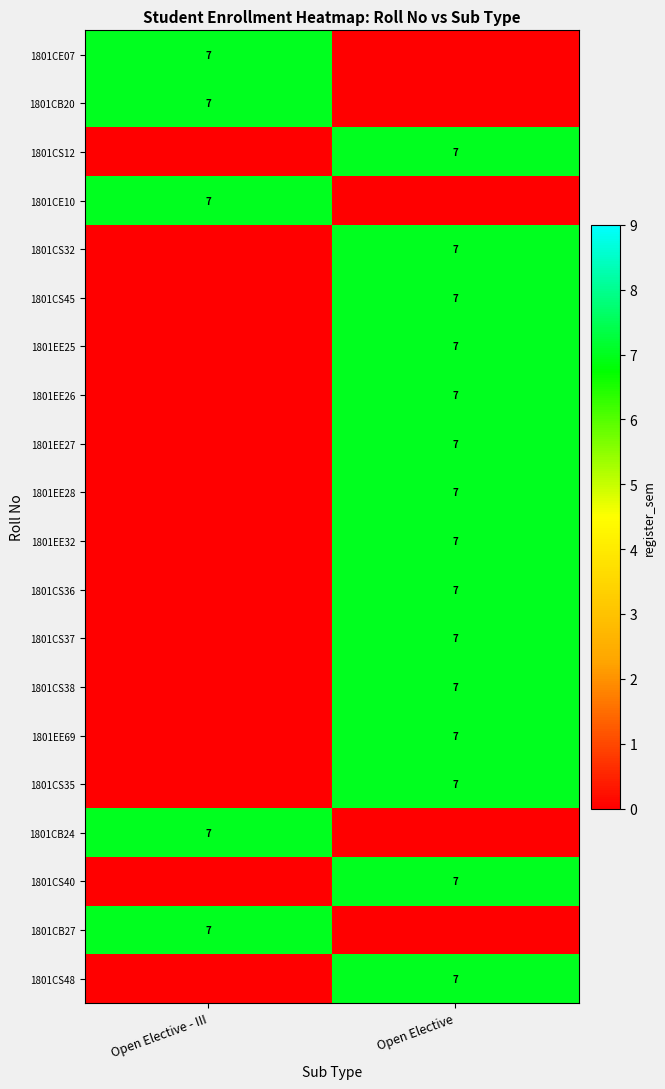

The value of 1801CS38 at Open Elective is 2. True or false?

False